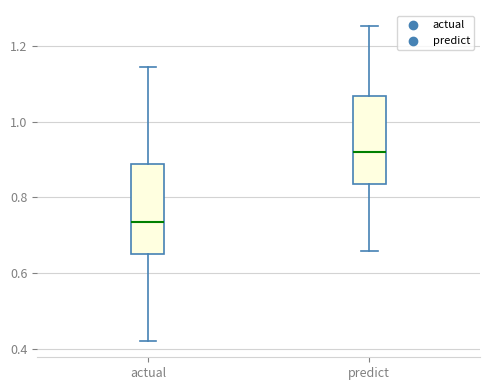

Which box has the lowest median line?

actual